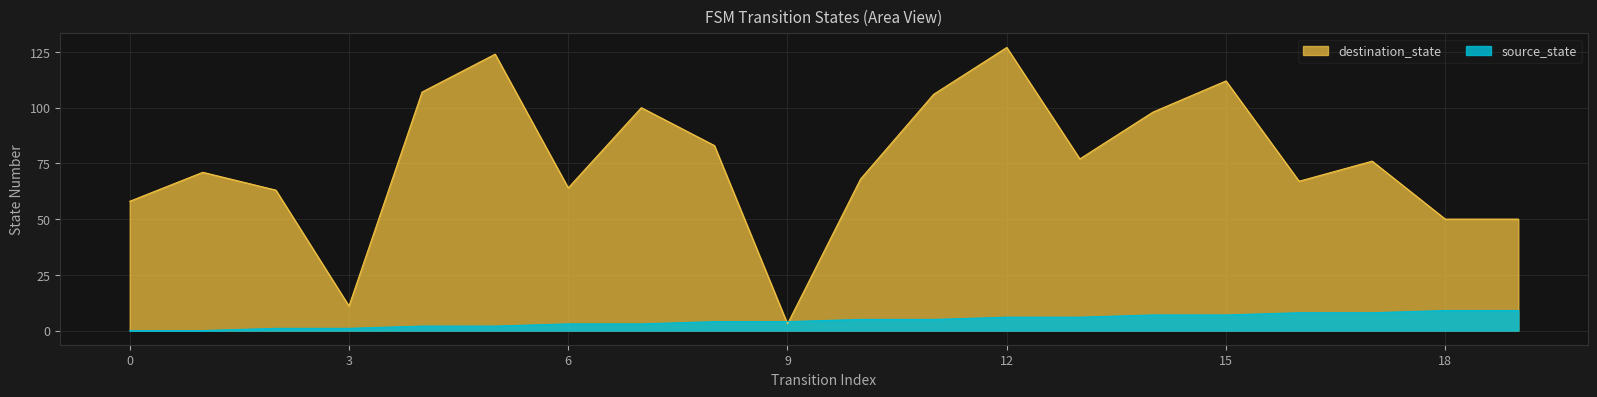

Reading right to left, transcribe all the data shown in this chart.

source_state: 19=9	18=9	17=8	16=8	15=7	14=7	13=6	12=6	11=5	10=5	9=4	8=4	7=3	6=3	5=2	4=2	3=1	2=1	1=0	0=0
destination_state: 19=50	18=50	17=76	16=67	15=112	14=98	13=77	12=127	11=106	10=68	9=3	8=83	7=100	6=64	5=124	4=107	3=11	2=63	1=71	0=58